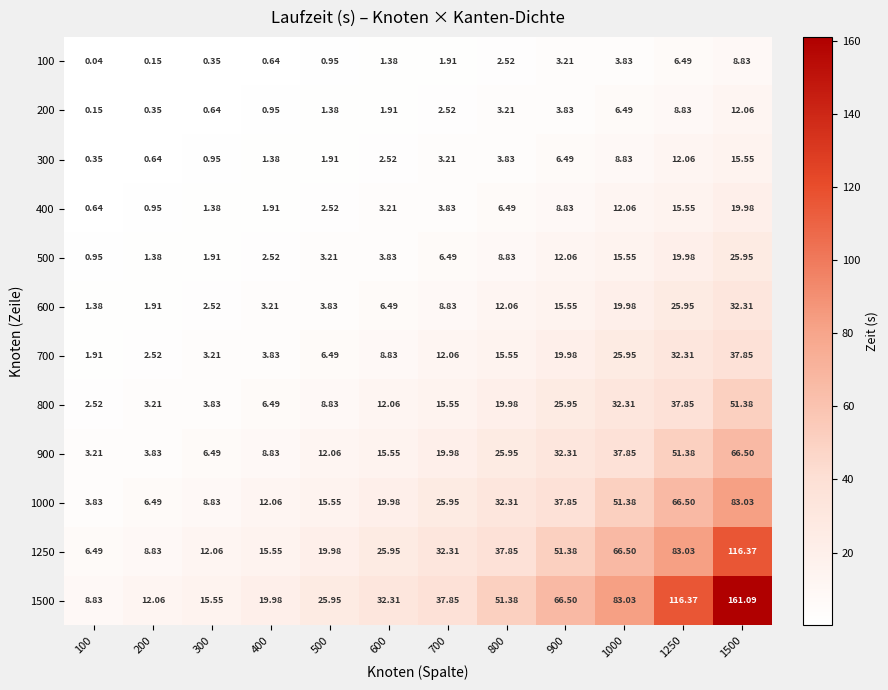

Which series has the widest spread of values?

1500